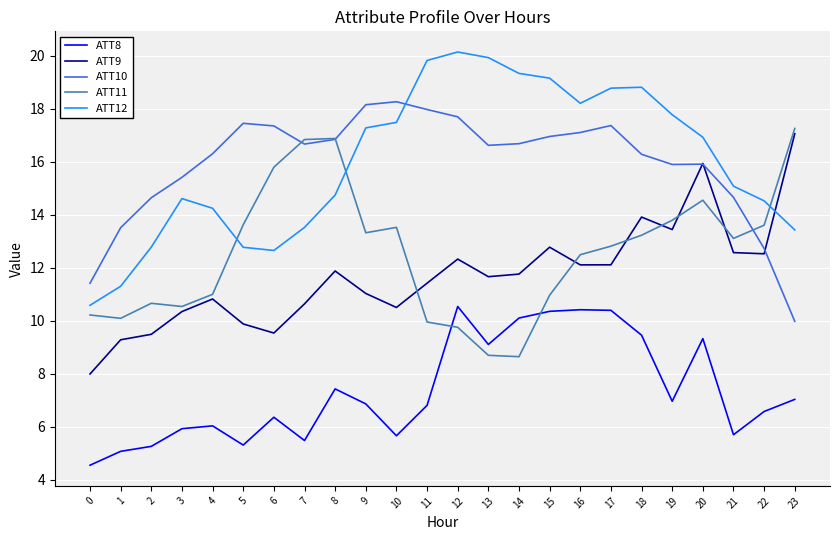

The value of ATT10 at 8 is 16.8. True or false?

True